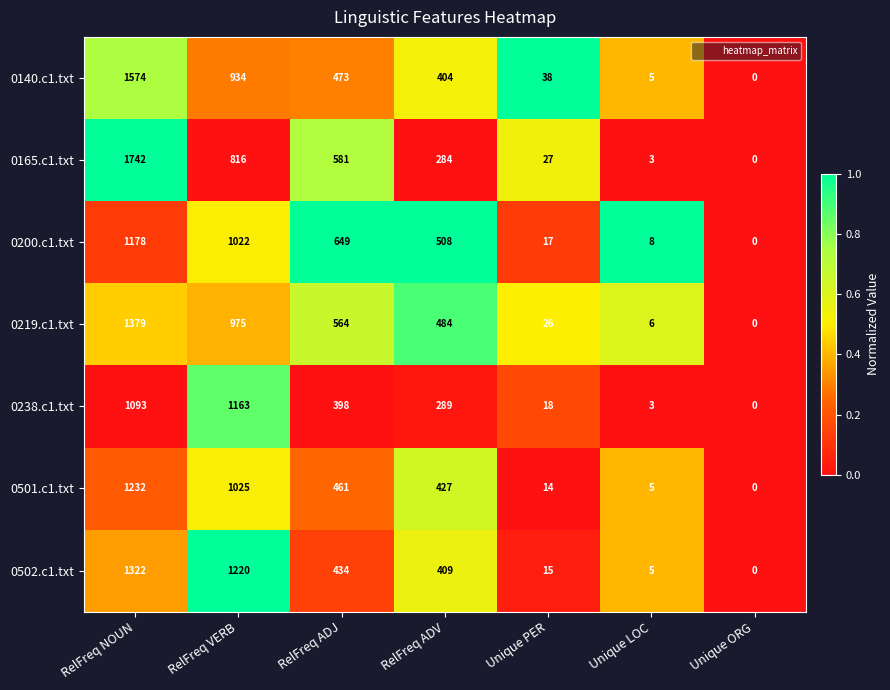

At which label does 0200.c1.txt first exceed 508?

RelFreq NOUN